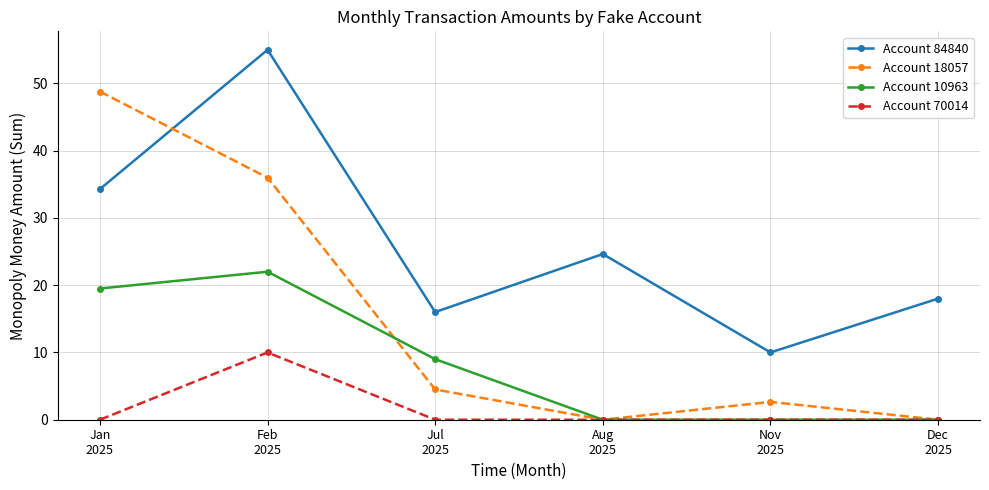

Does the chart have visible grid lines?

Yes